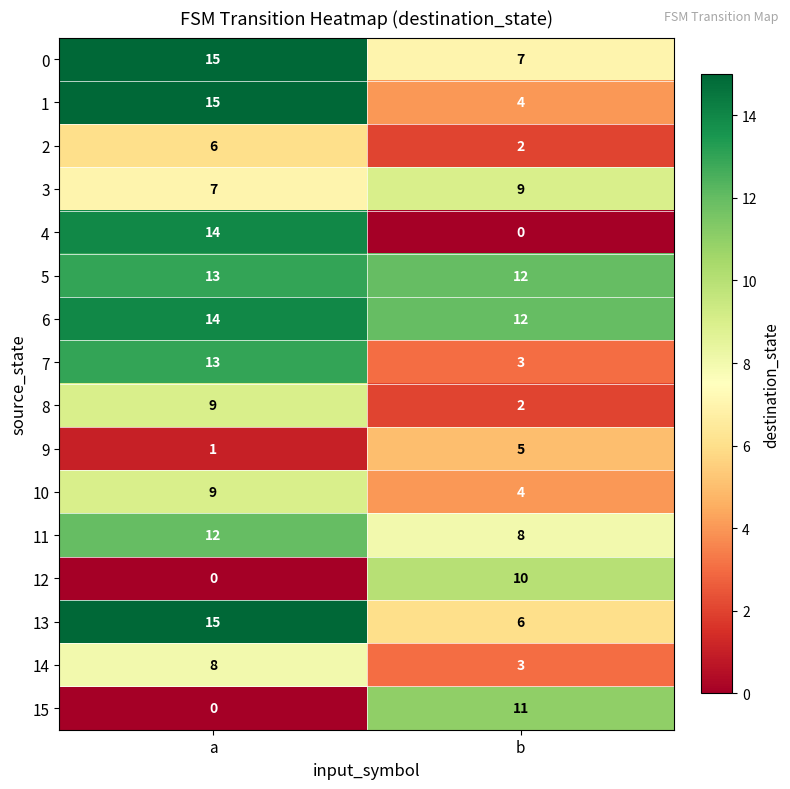

Read the 10 value at b.

4